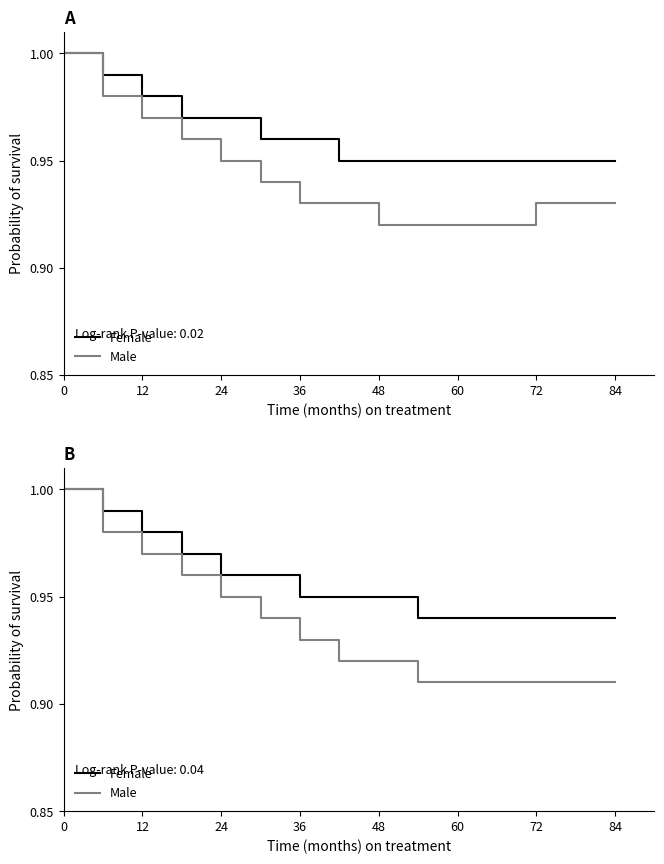

What is the lowest value of the Female series?

0.9